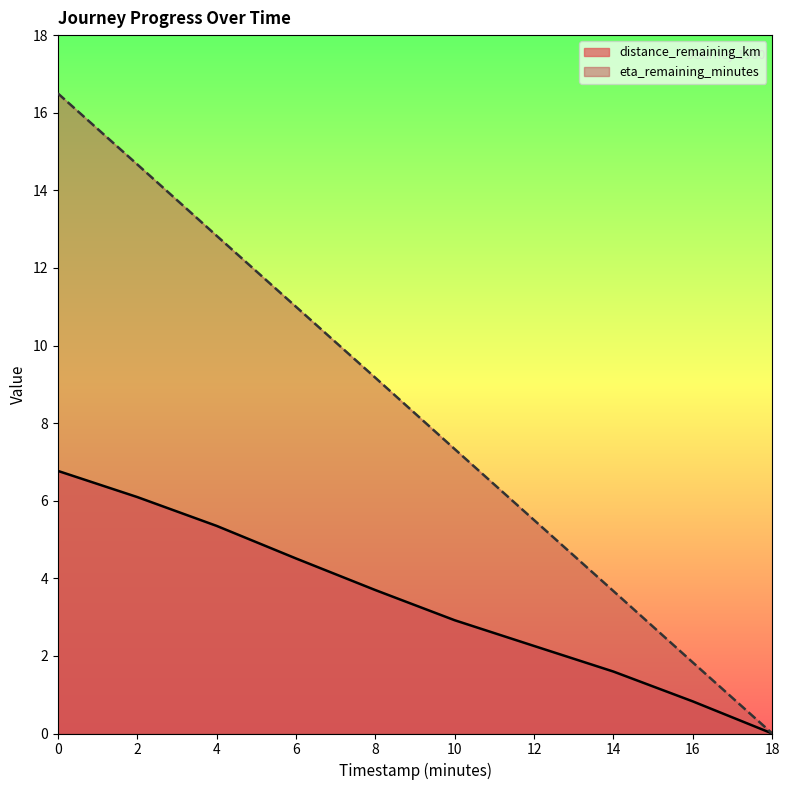

How many values in the eta_remaining_minutes series are below 9?

5